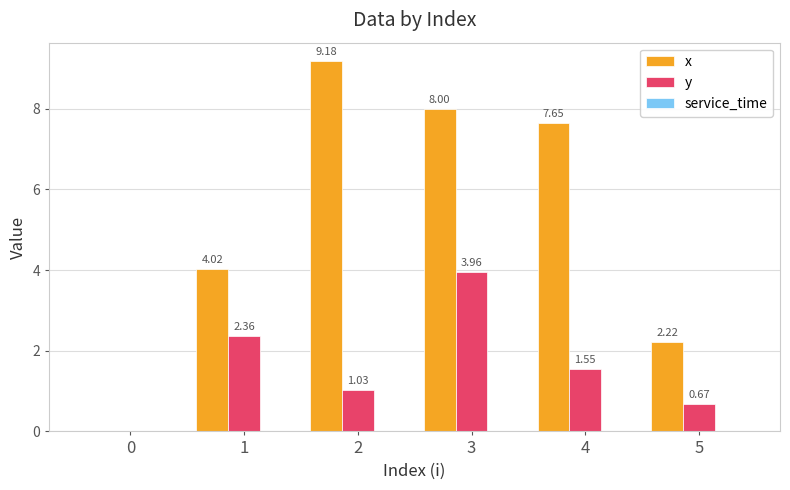

Which series has the widest spread of values?

x